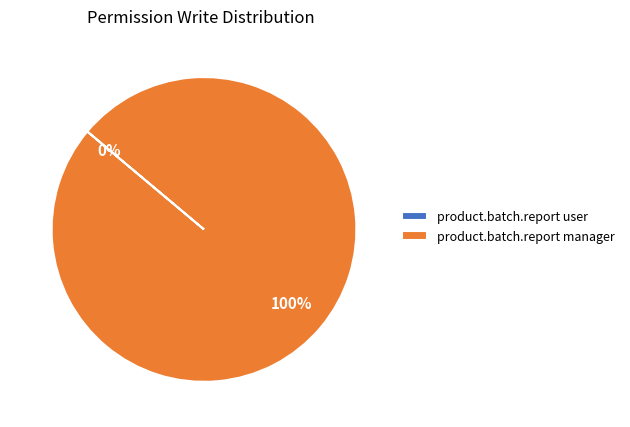

Combined, do product.batch.report user and product.batch.report manager account for over 50%?

Yes